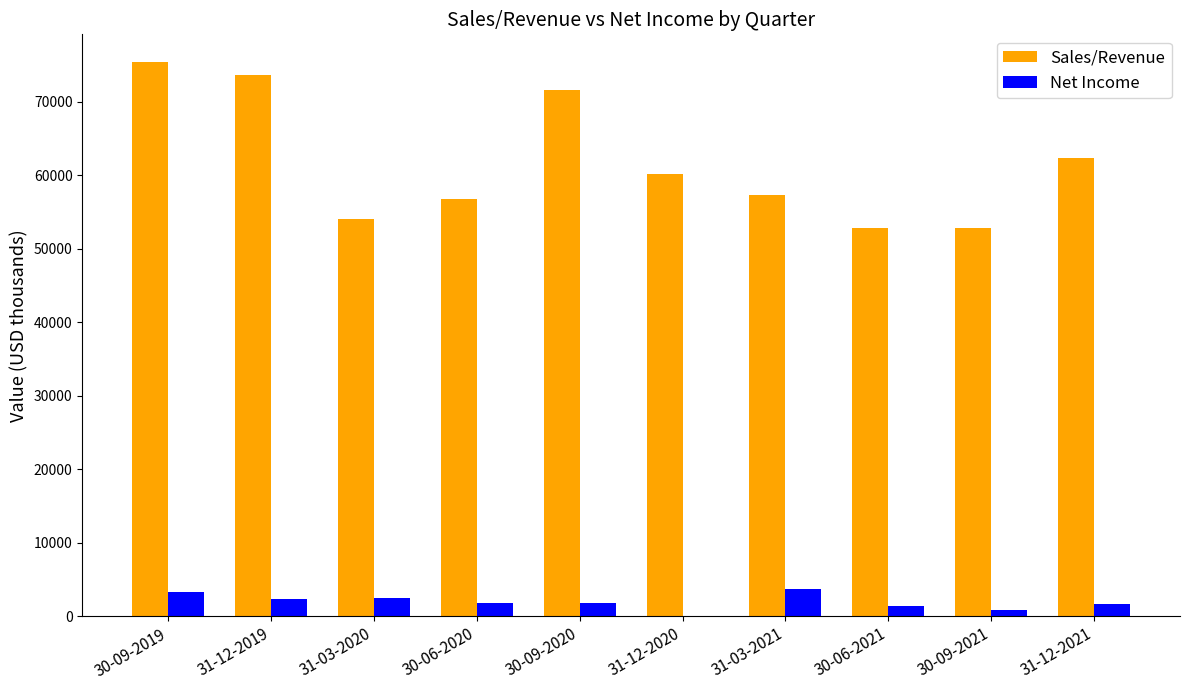

True or false: Sales/Revenue has a value of 121857.5 at 30-09-2020.

False